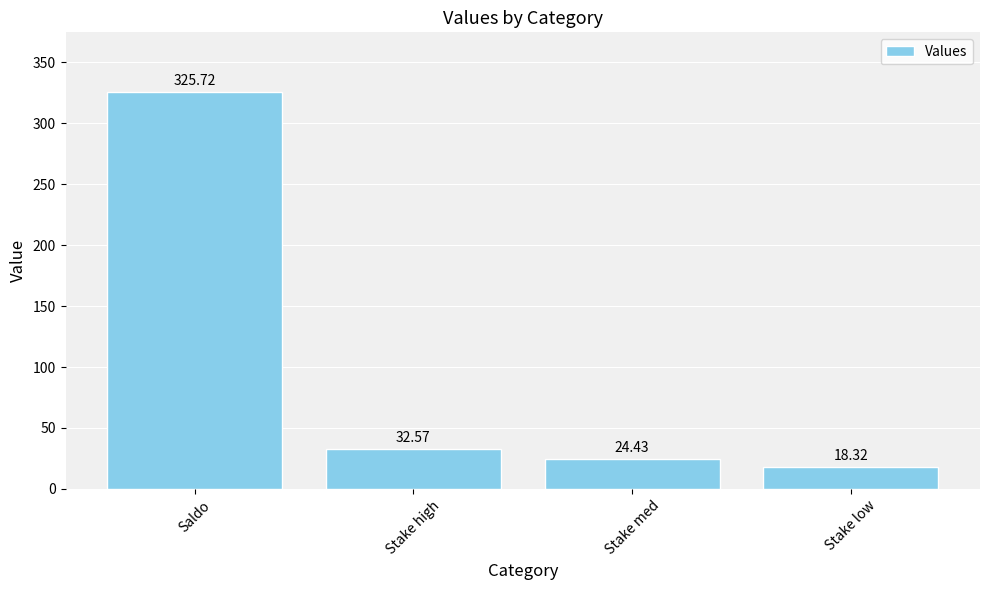

Which category has the highest value across all series?

Saldo